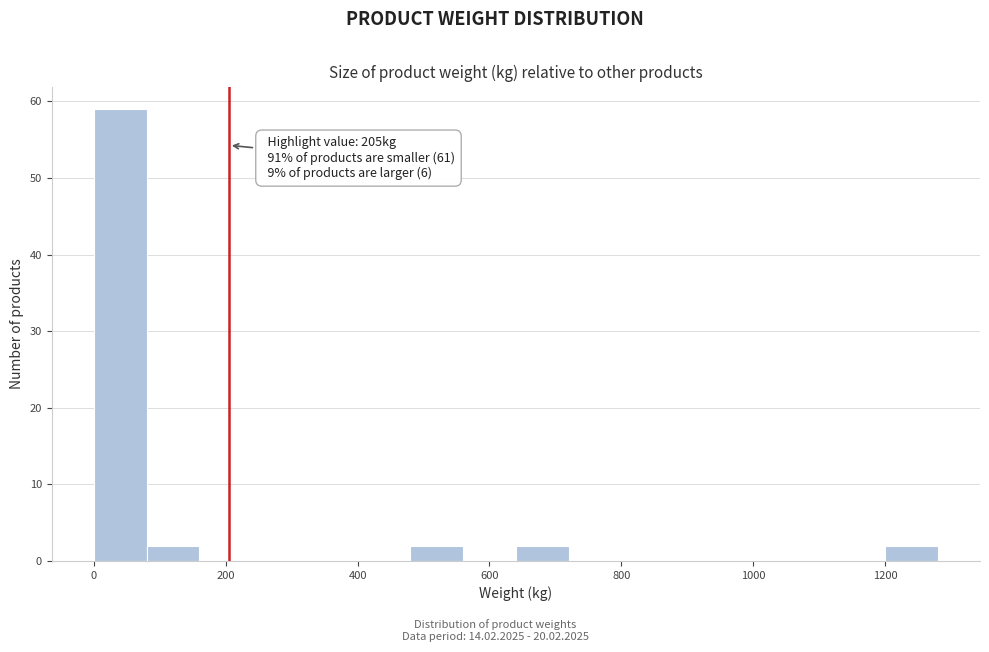

Over which range of the x-axis is the bar tallest?

0 to 80